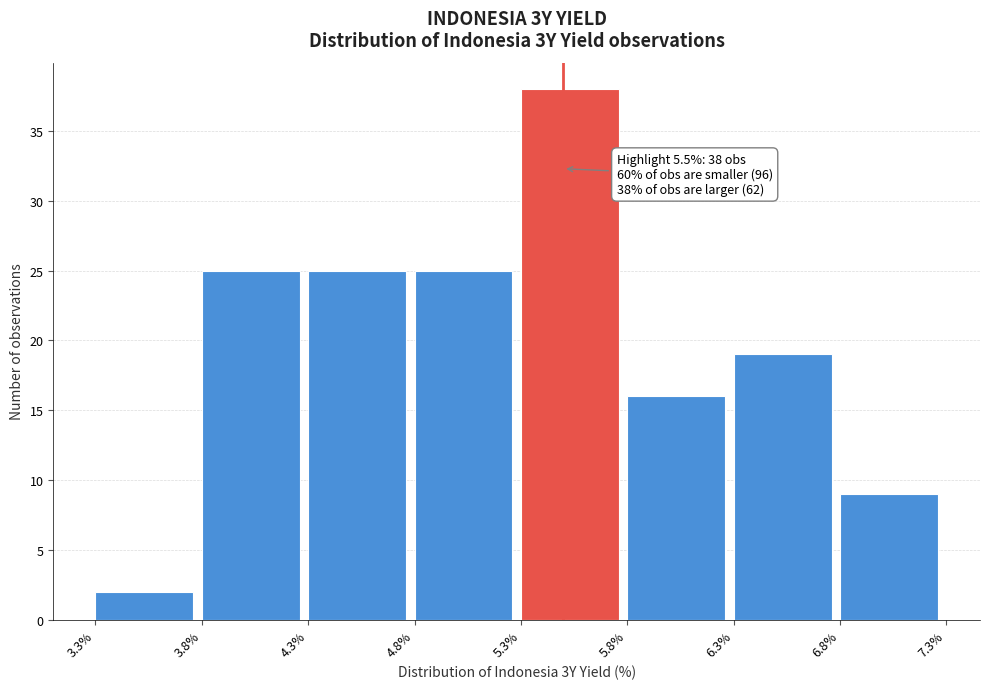

Which range on the x-axis has the tallest bar?

5.3% to 5.8%